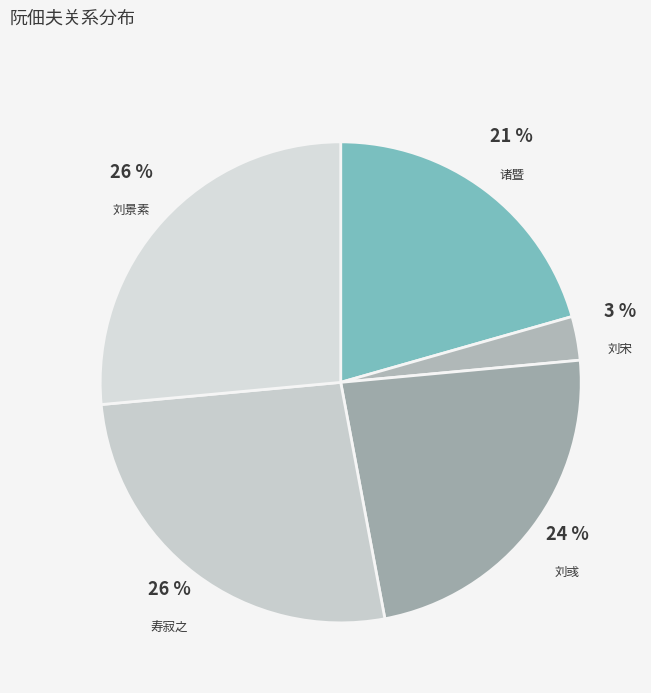

Count the number of slices in the pie.

5